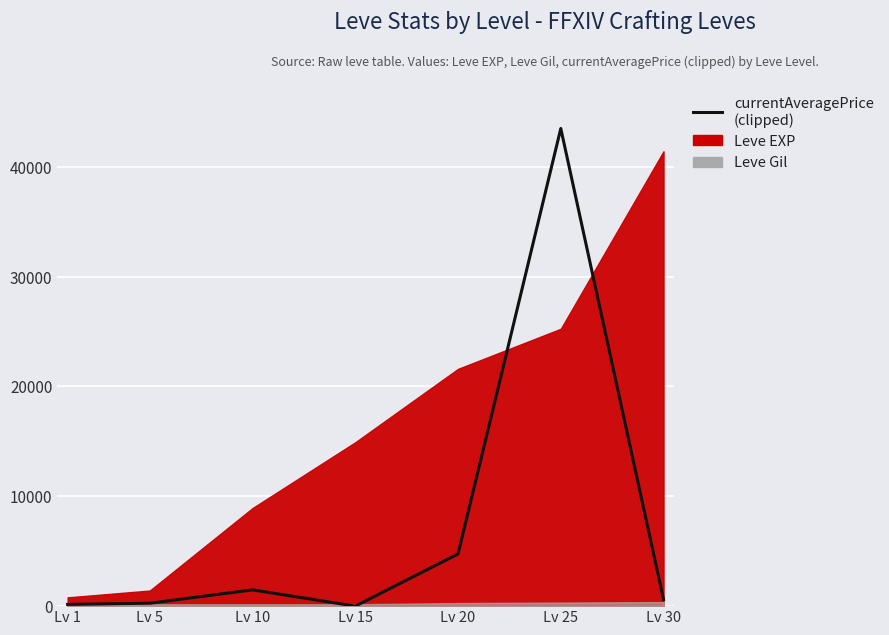

What is the value of the 5th point from the left?

4750.0